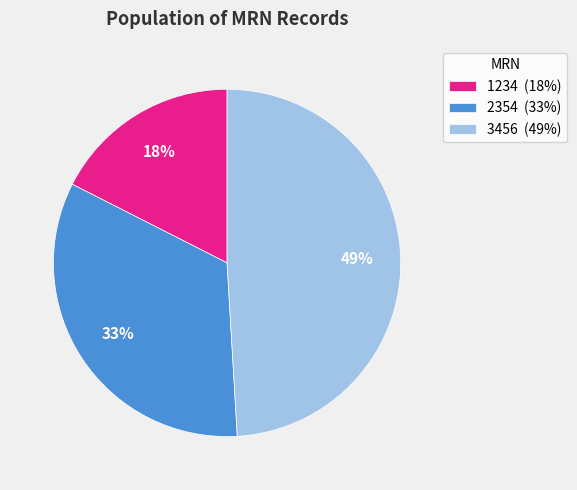

Is there any slice that represents more than half of the pie?

No